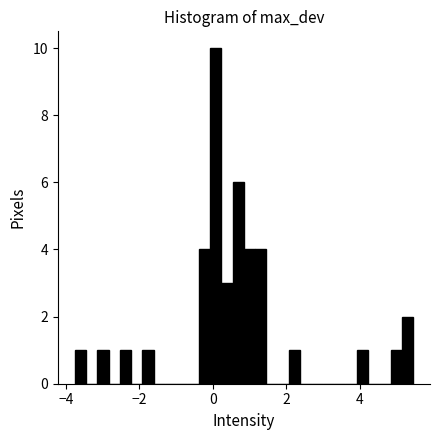

Read against the x-axis, roughly where is the centre of the tallest bar?

0.0